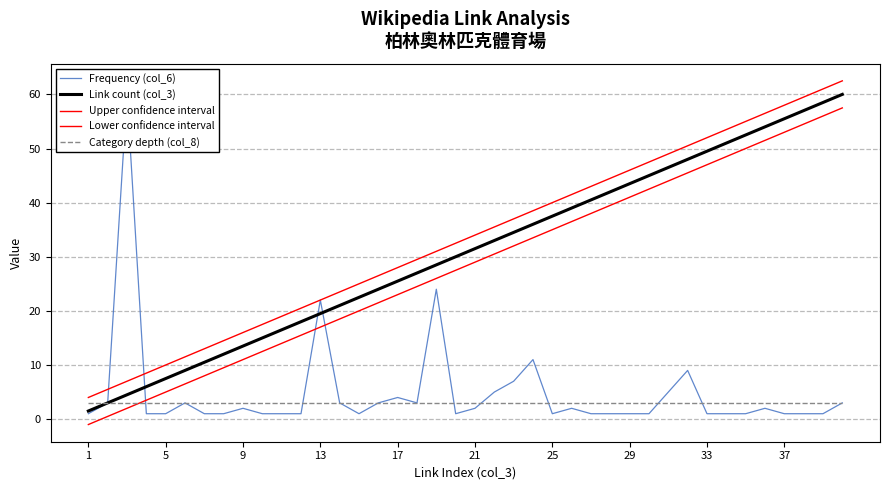

What is the greatest value displayed?

62.5